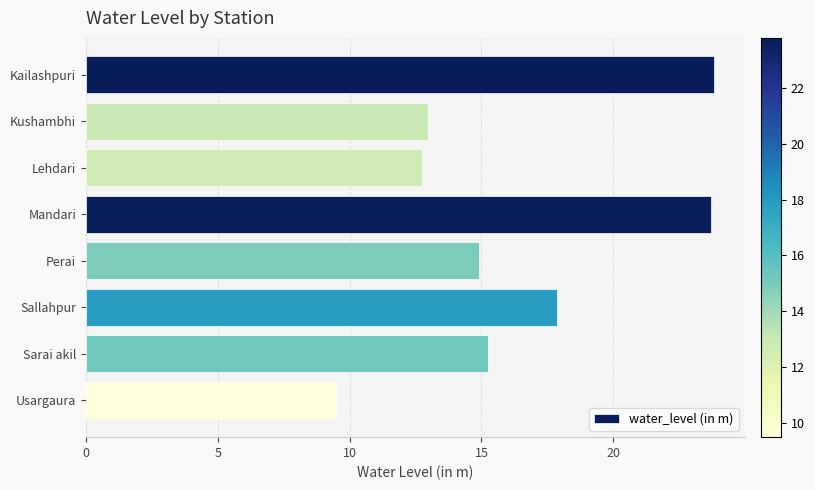

Are the bars horizontal?

Yes